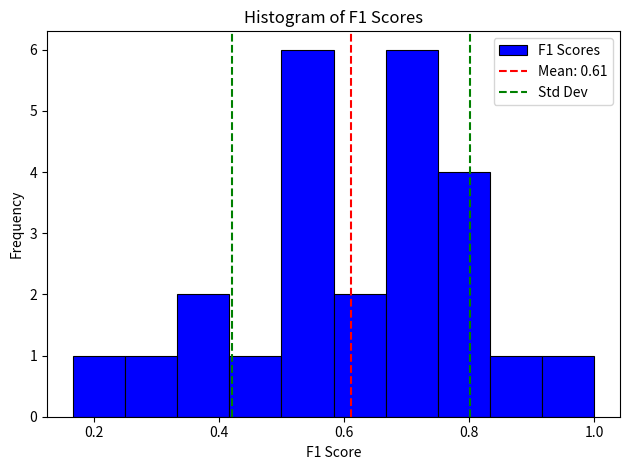

Reading left to right, list every bar in this chart as the range it spans on the x-axis followed by its height. Neither the bar edges nor the heights are printed on the chart, so give them approximately, as read against the axes.

0.16 to 0.26: 1
0.26 to 0.34: 1
0.34 to 0.42: 2
0.42 to 0.50: 1
0.50 to 0.58: 6
0.58 to 0.66: 2
0.66 to 0.76: 6
0.76 to 0.84: 4
0.84 to 0.92: 1
0.92 to 1.00: 1